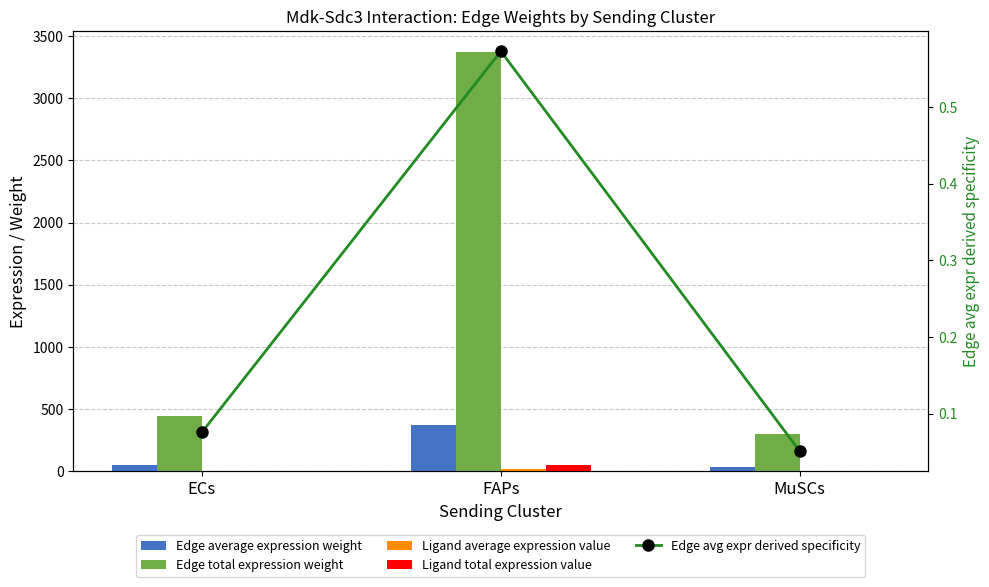

At FAPs, list the series in order from largest to smallest.

Edge total expression weight, Edge average expression weight, Ligand total expression value, Ligand average expression value, Edge avg expr derived specificity